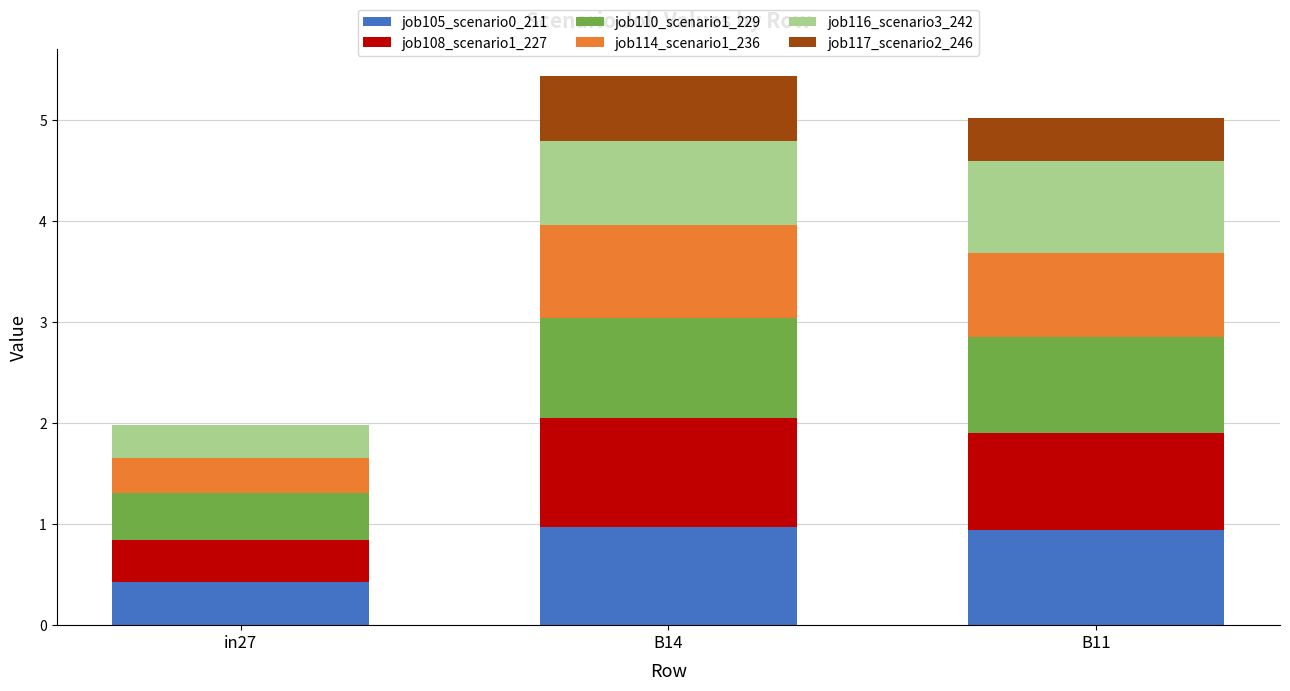

Does the chart contain stacked bars?

Yes